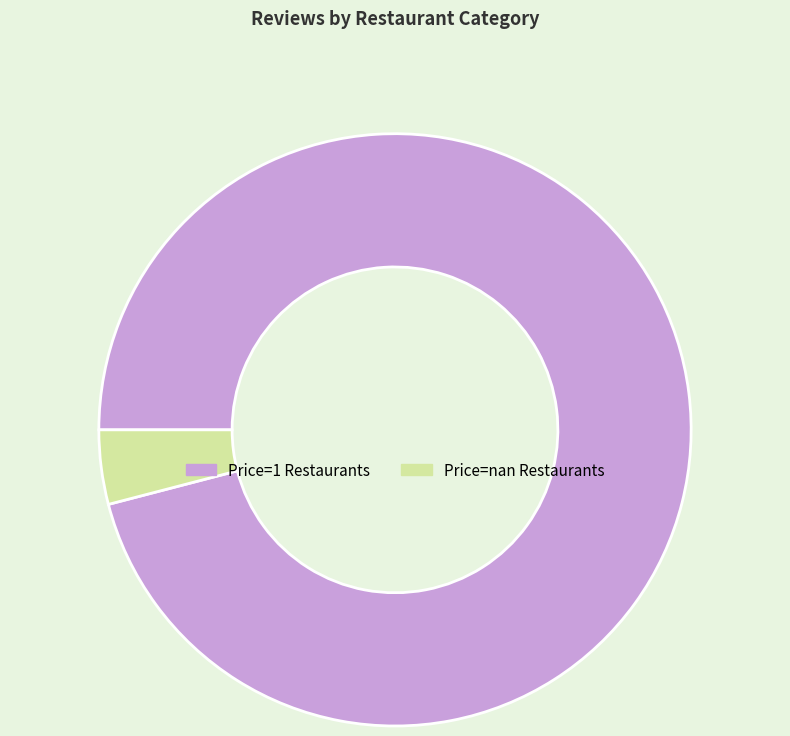

Which has a higher value, Price=nan Restaurants or Price=1 Restaurants?

Price=1 Restaurants